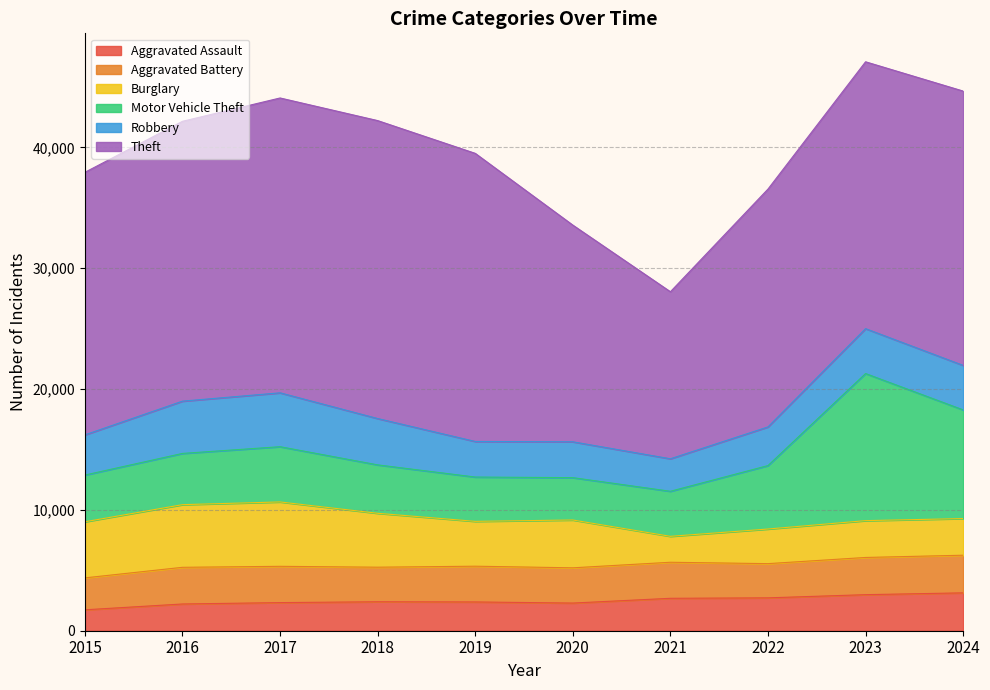

At which category is the sum across all series the highest?

2023